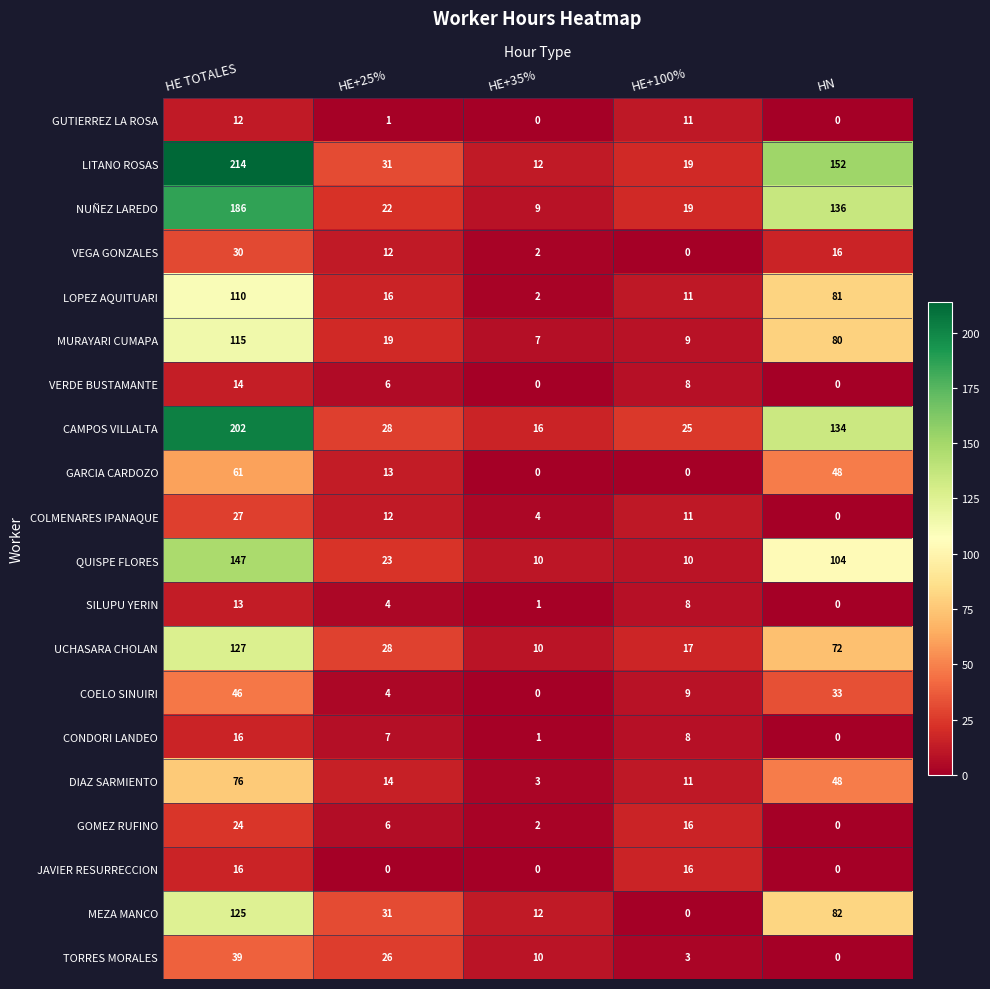

Which series has the widest spread of values?

LITANO ROSAS